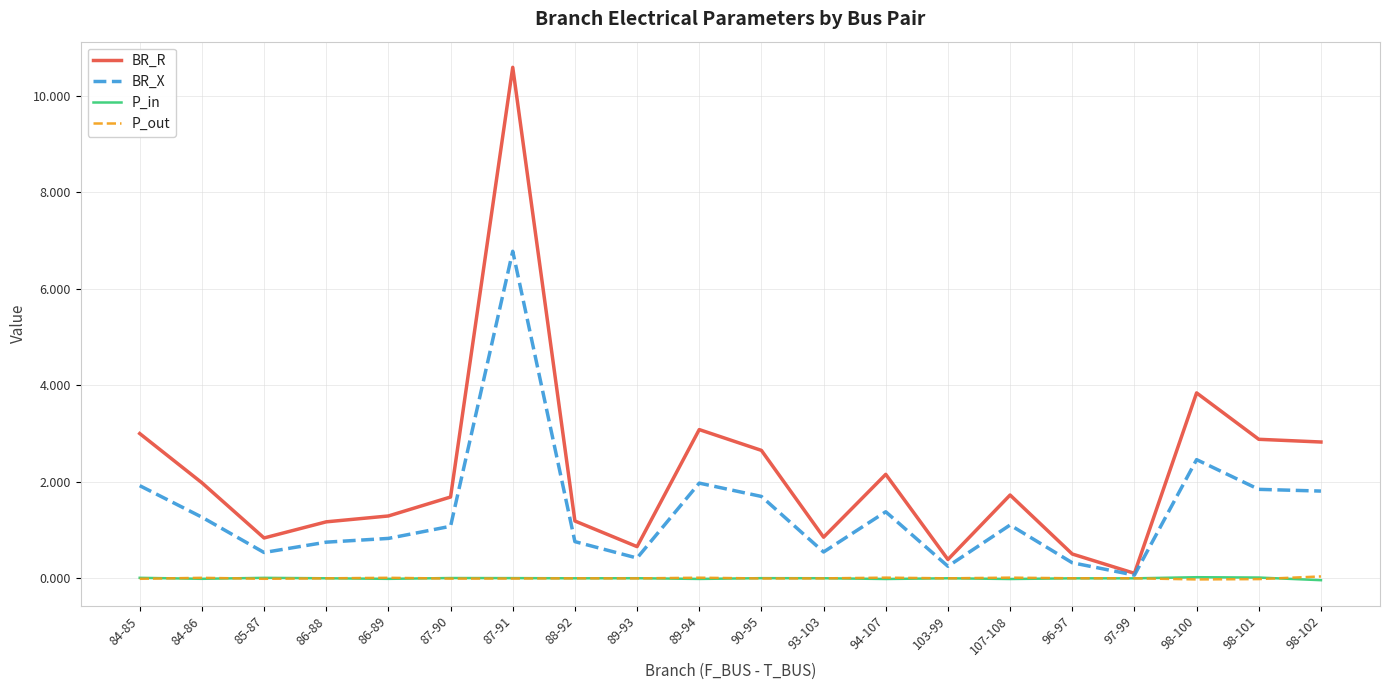

What are all the series names shown in the legend?

BR_R, BR_X, P_in, P_out